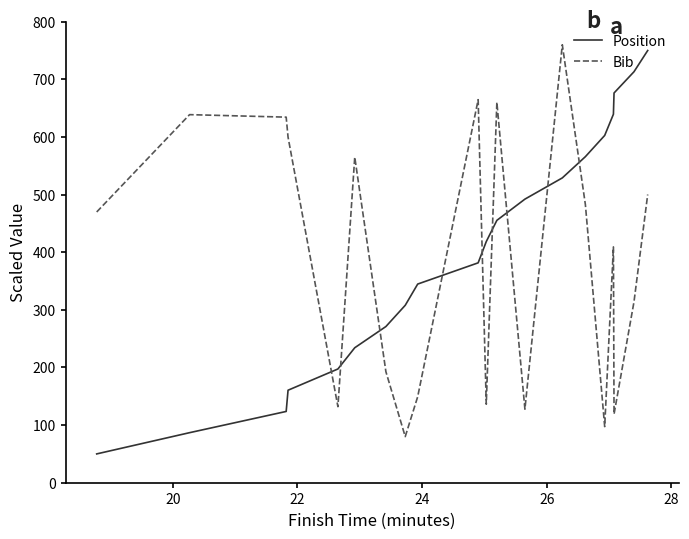

Which series ends up on top after the final intersection of Bib and Position?

Position